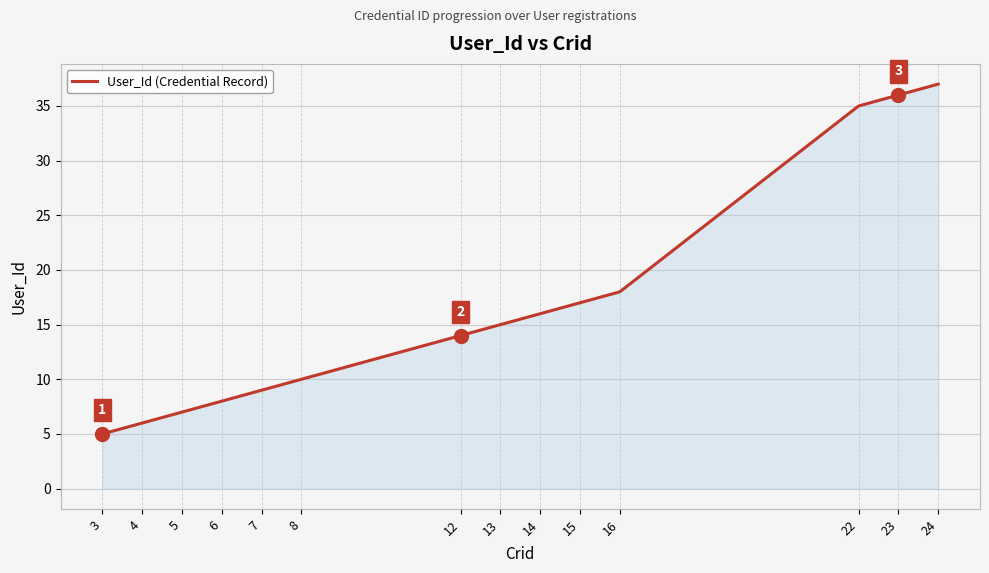

What is the change in value from 12 to 24?

+23